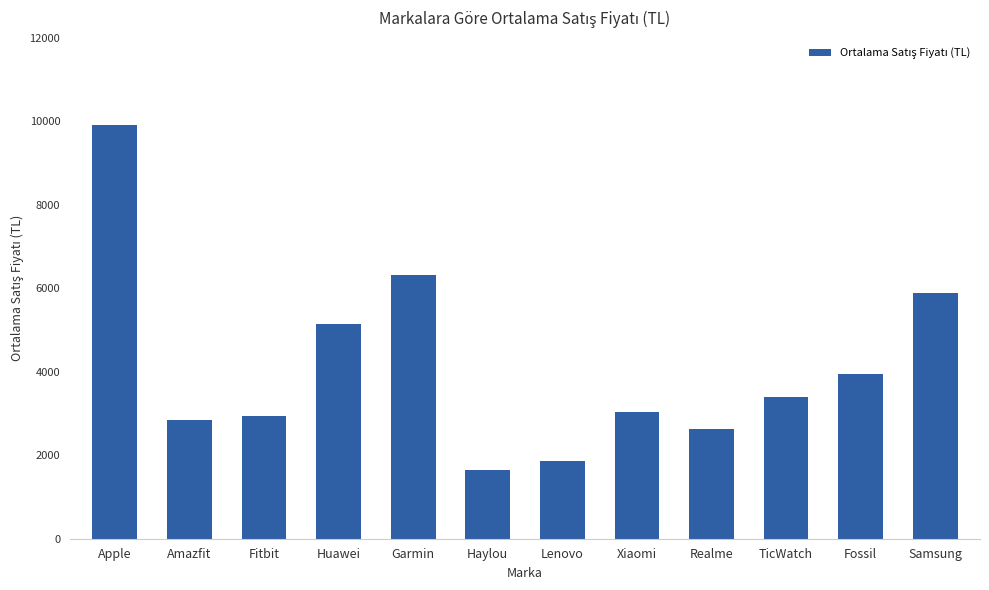

What is the sum of the values at Fossil and Haylou?

5586.0